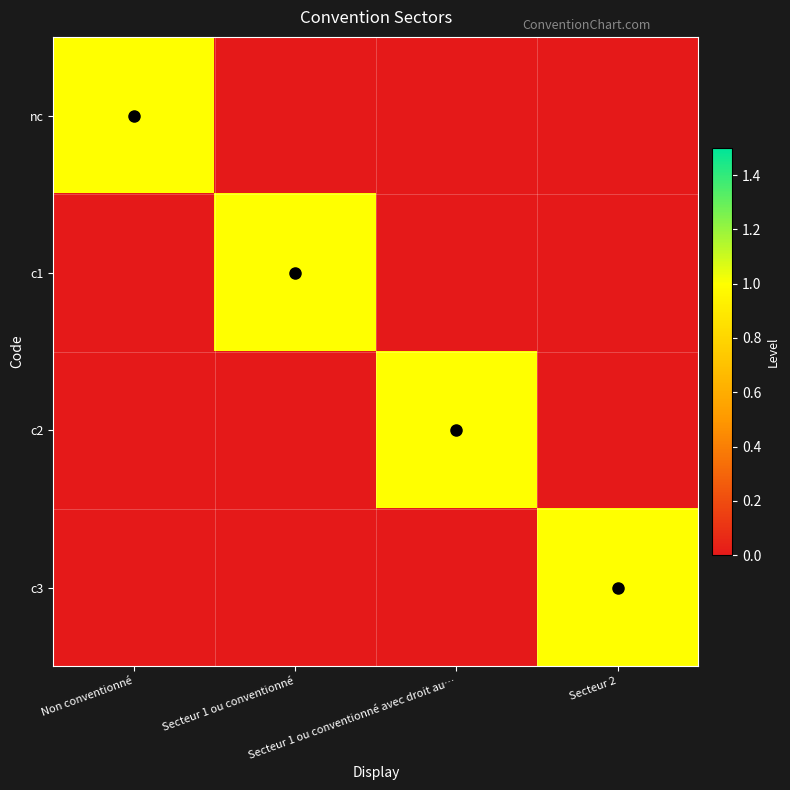

Which series has the largest total across all categories?

nc